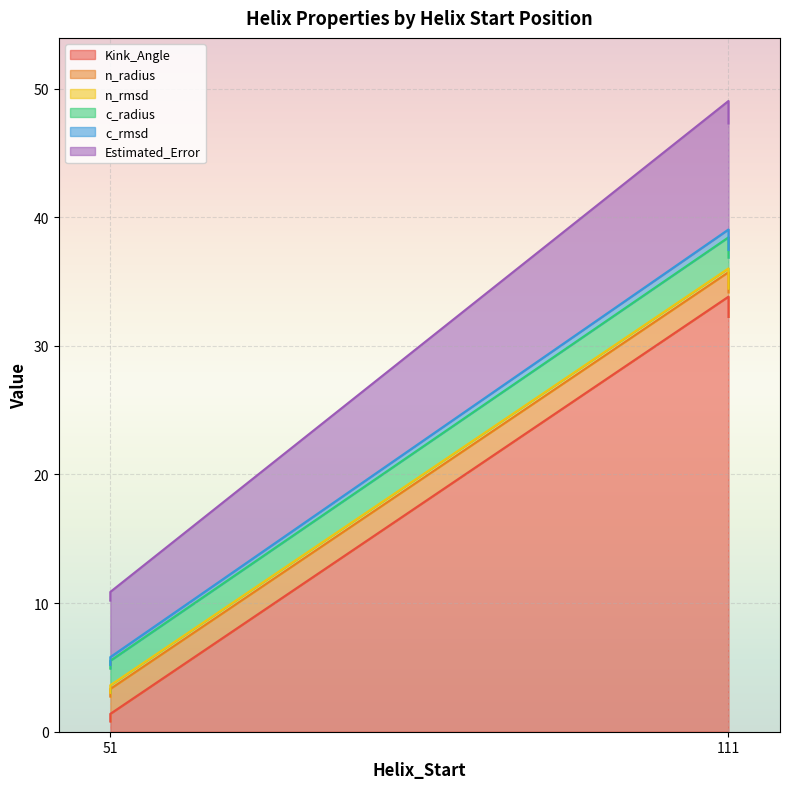

At which category does the chart reach its minimum across all series?

51